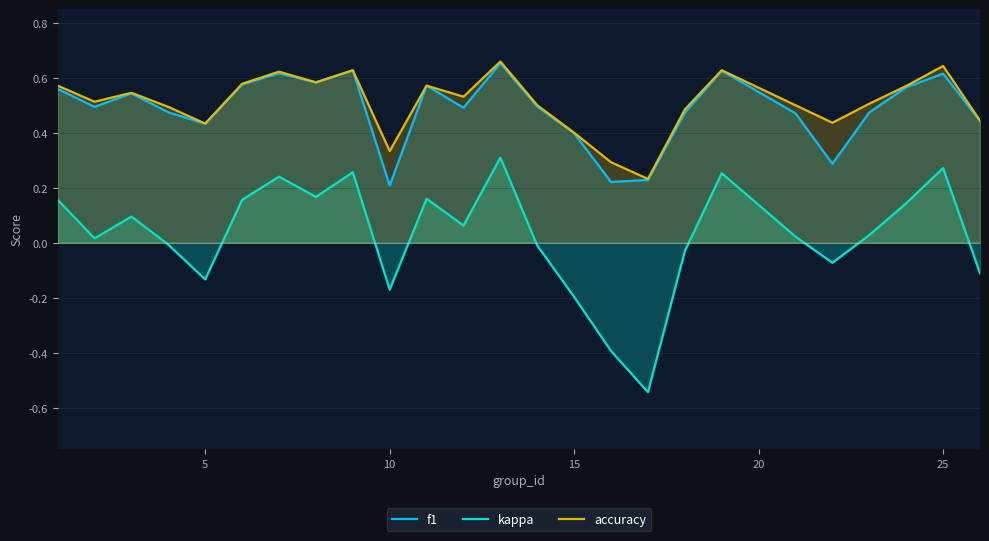

What is the minimum value for f1?

0.2